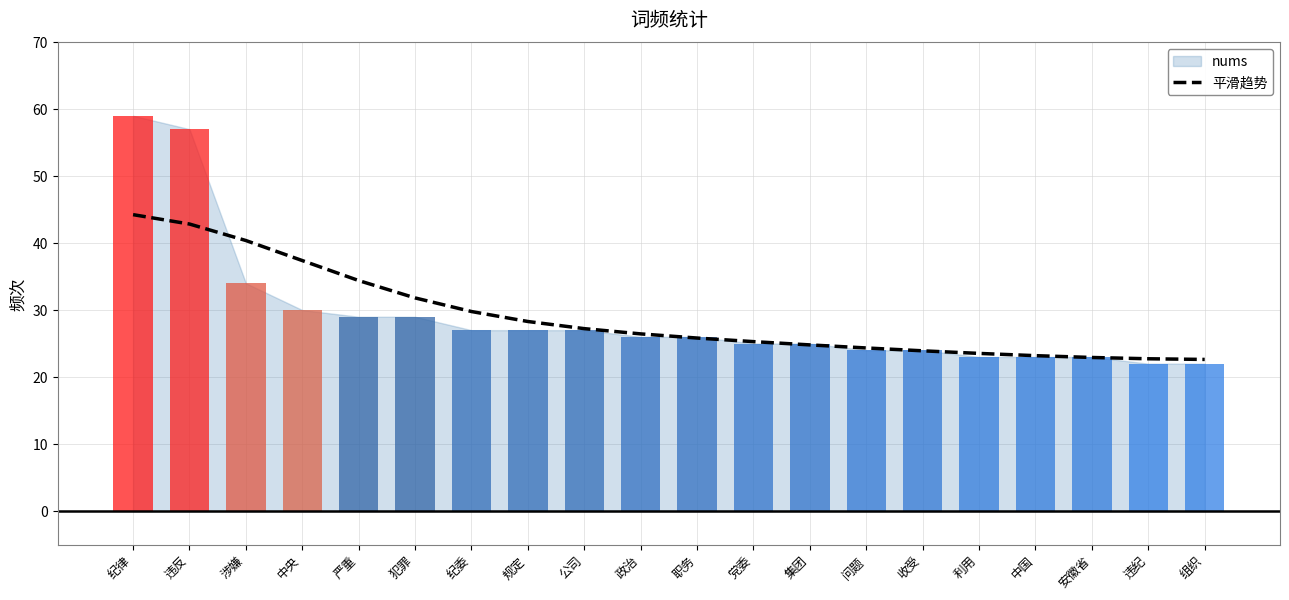

Which label corresponds to the smallest value in the chart?

组织